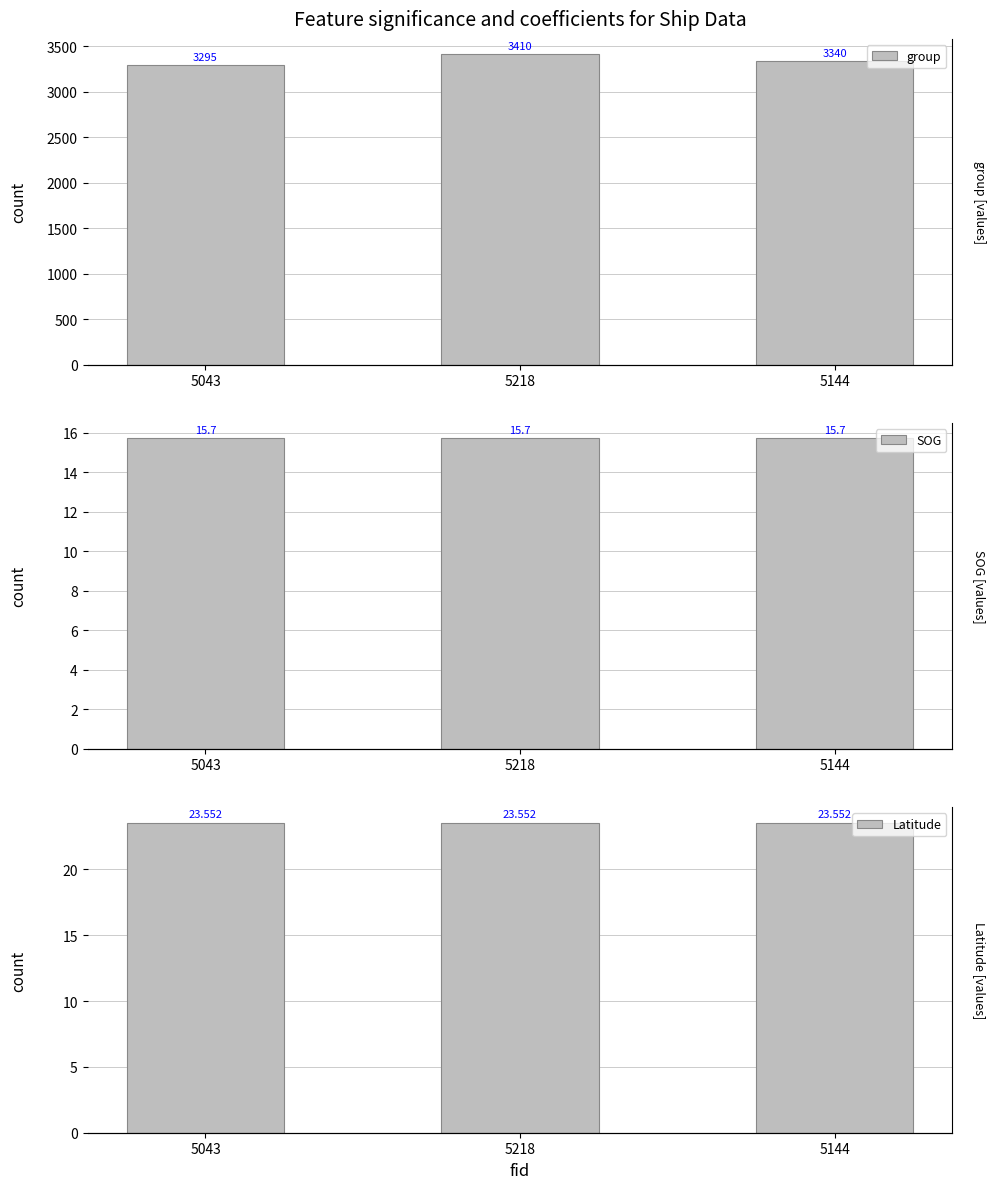

What is the label of the 2nd bar from the right?

5218